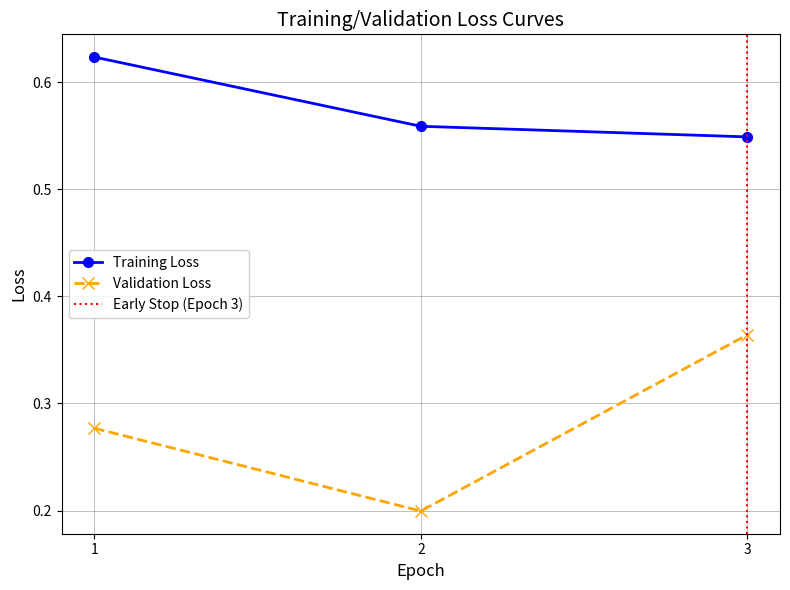

What is the sum of all values?

1.7